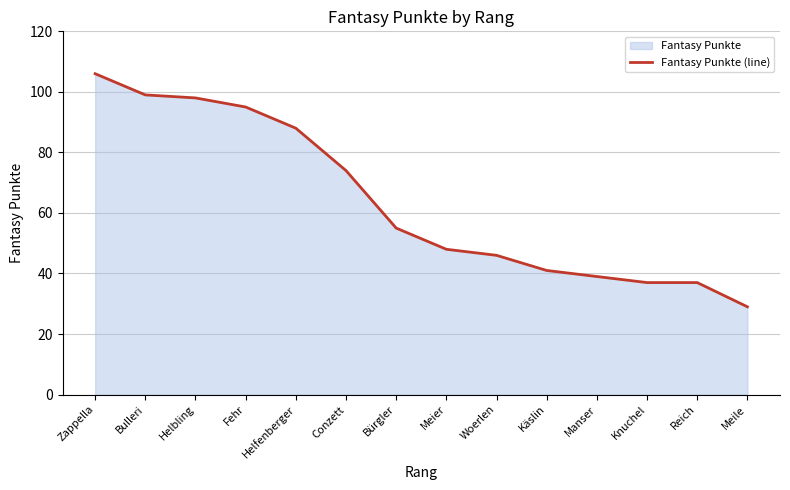

Reading left to right, transcribe all the data shown in this chart.

Zappella=106	Bulleri=99	Helbling=98	Fehr=95	Helfenberger=88	Conzett=74	Bürgler=55	Meier=48	Woerlen=46	Käslin=41	Manser=39	Knuchel=37	Reich=37	Meile=29